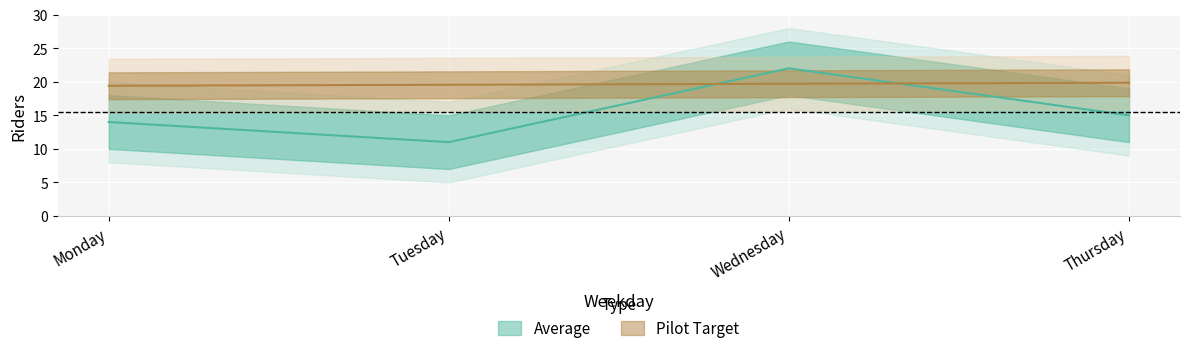

The Average series shows 7.2 at Monday. True or false?

False